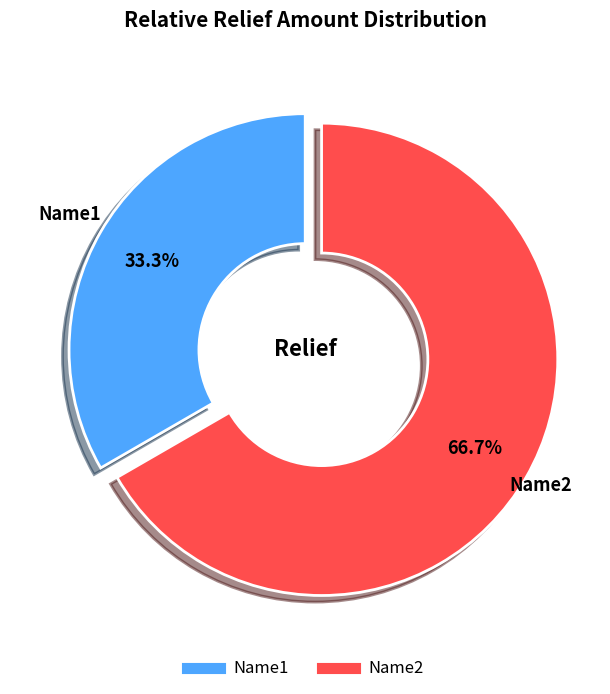

Do Name1 and Name2 together represent more than half of the pie?

Yes